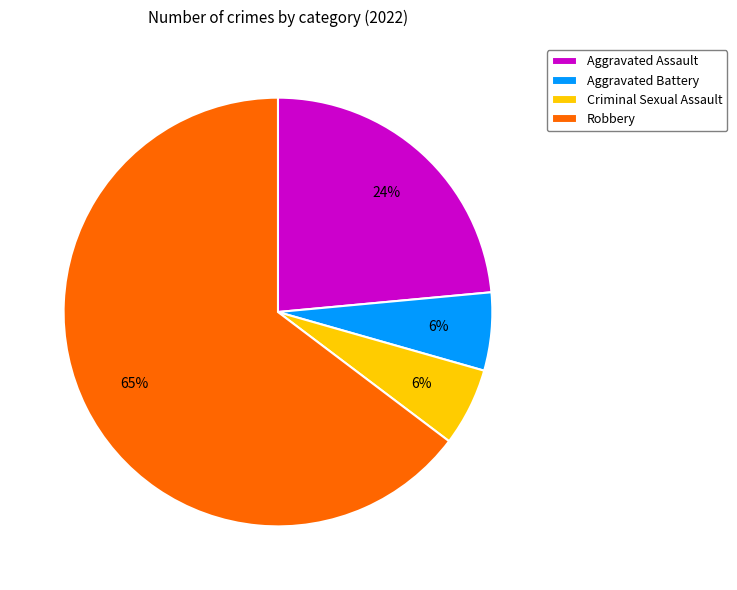

To the nearest percent, what is the difference between the Criminal Sexual Assault and Aggravated Assault slice percentages?

18%